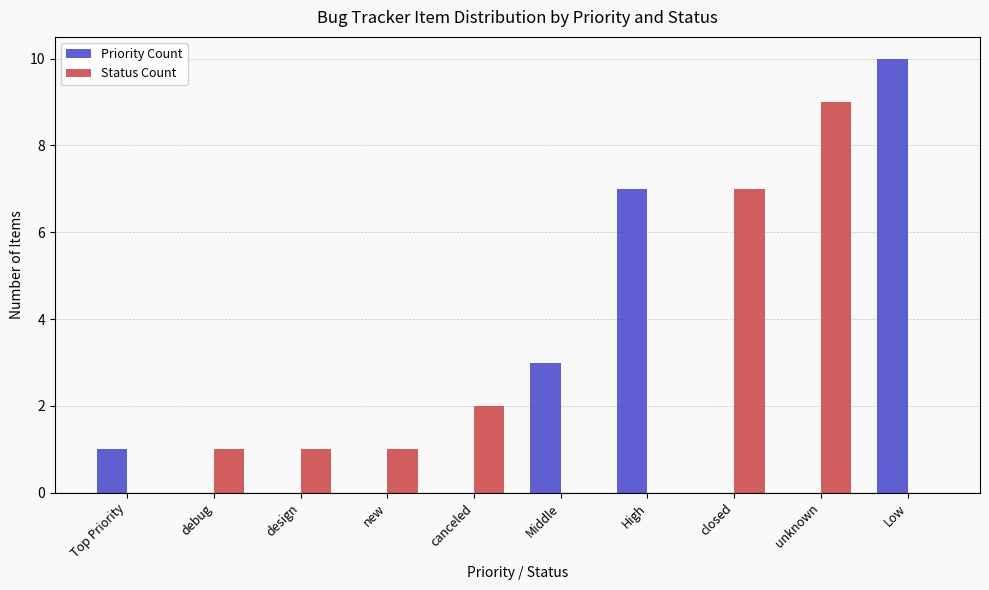

How many series are shown in this chart?

2